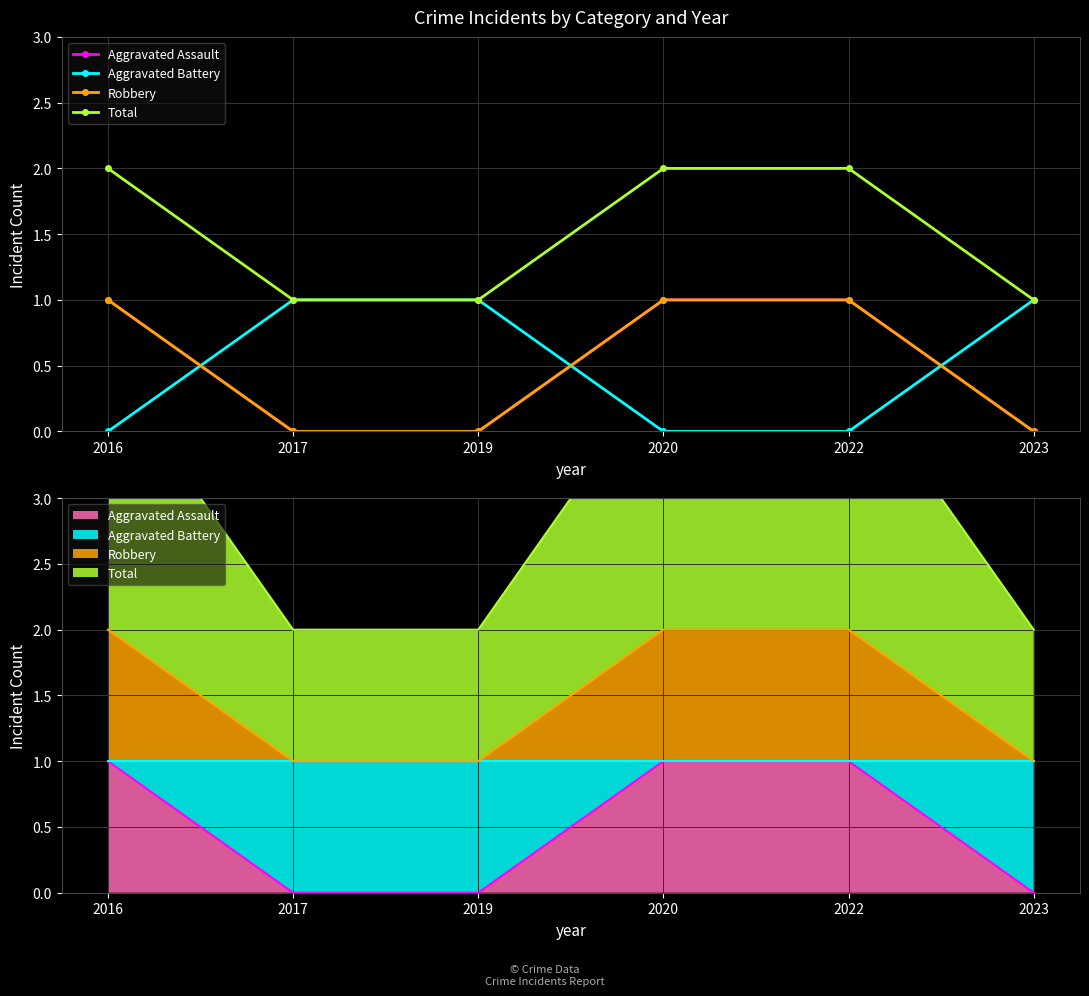

True or false: Aggravated Assault and Total cross at least once.

False